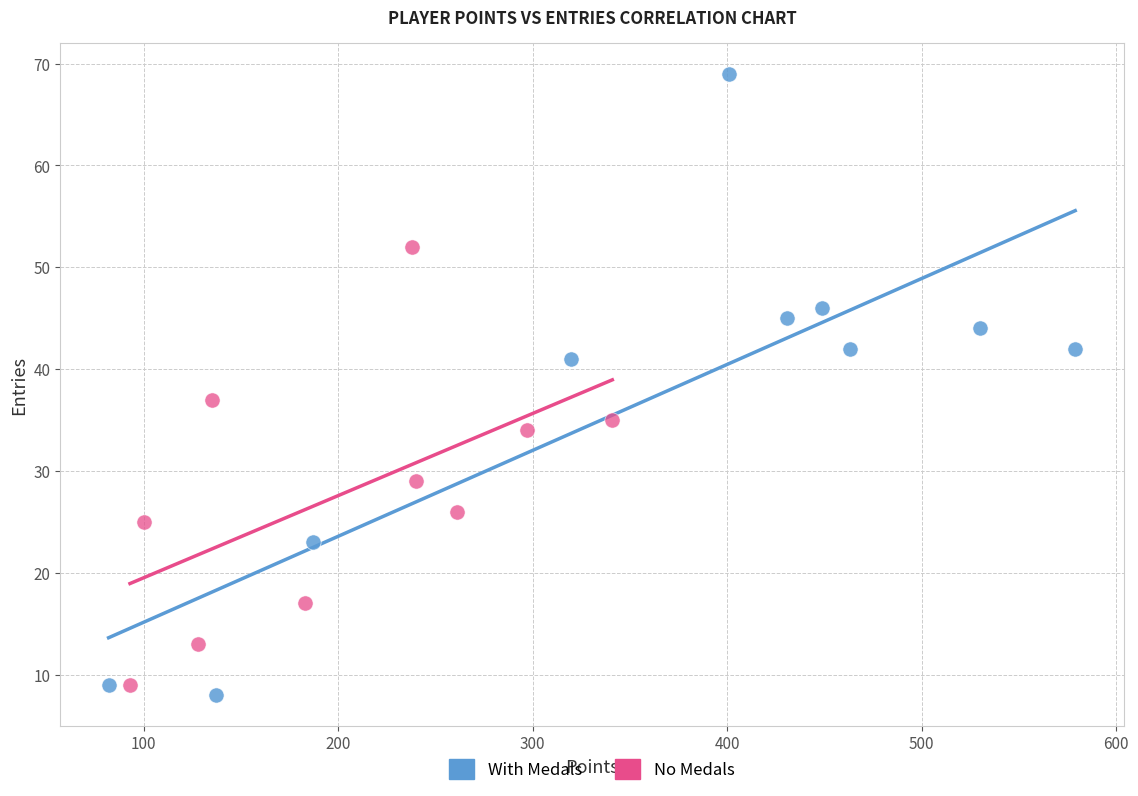

What are all the series names shown in the legend?

With Medals, No Medals